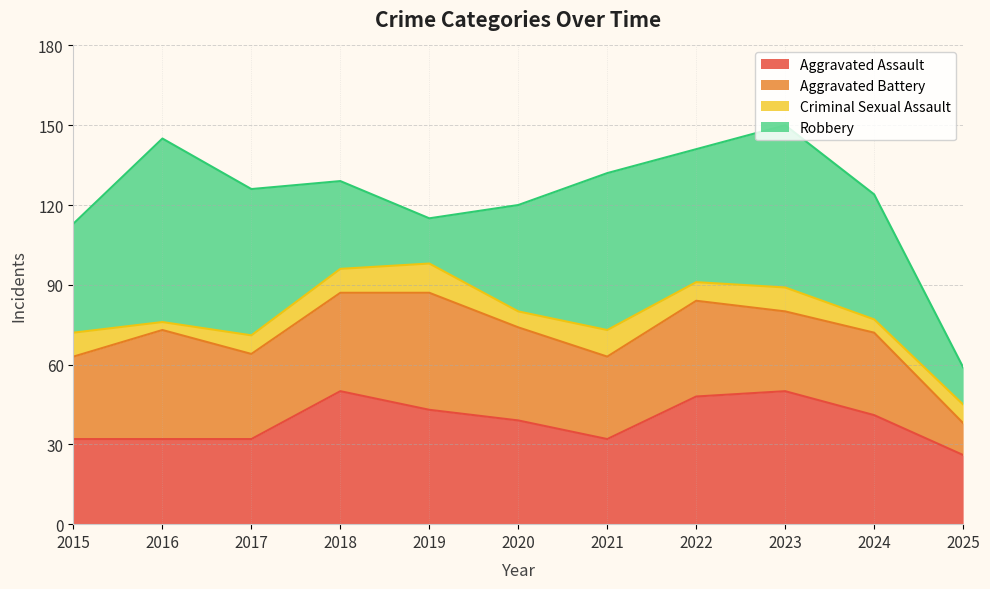

How many times do Aggravated Battery and Aggravated Assault cross each other?

3